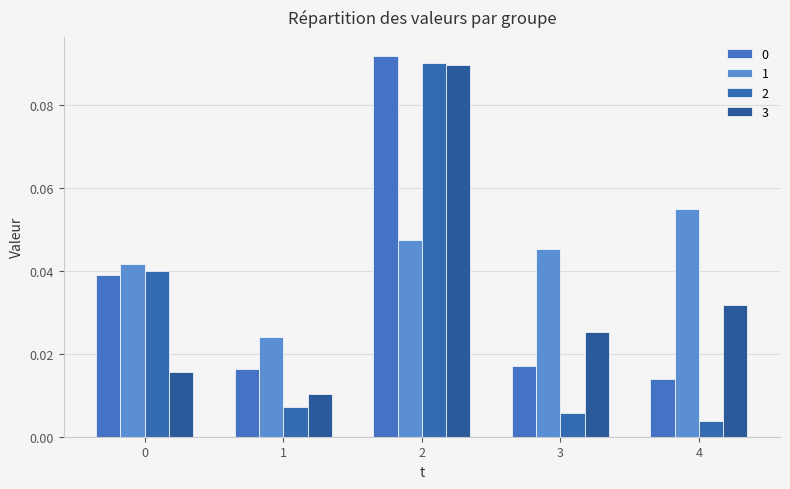

How many groups of bars are there?

5